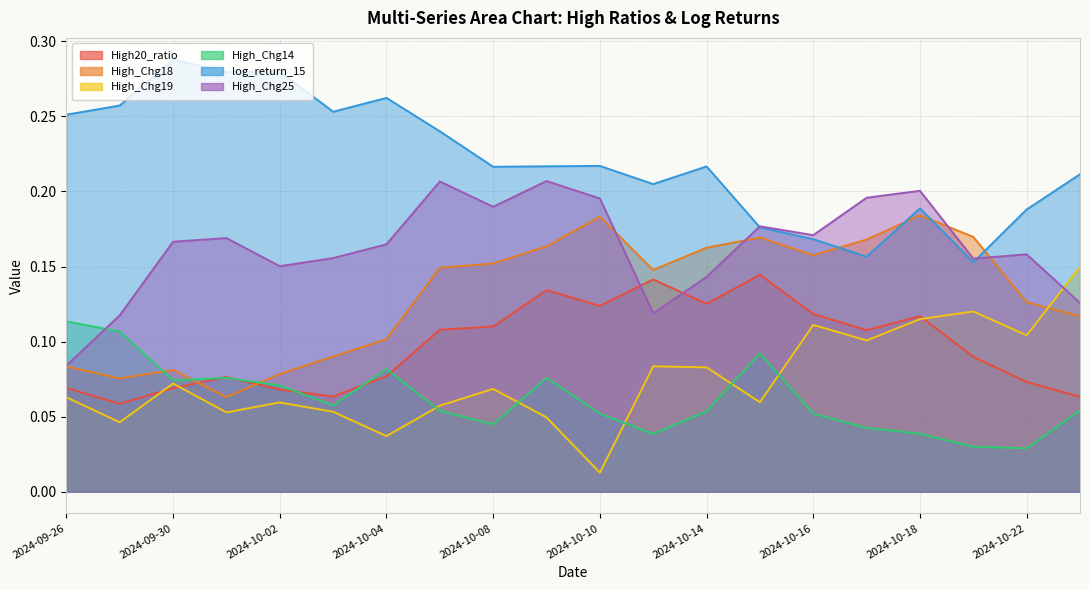

What is the difference between the second highest and second lowest values in the High_Chg19 series?

0.1